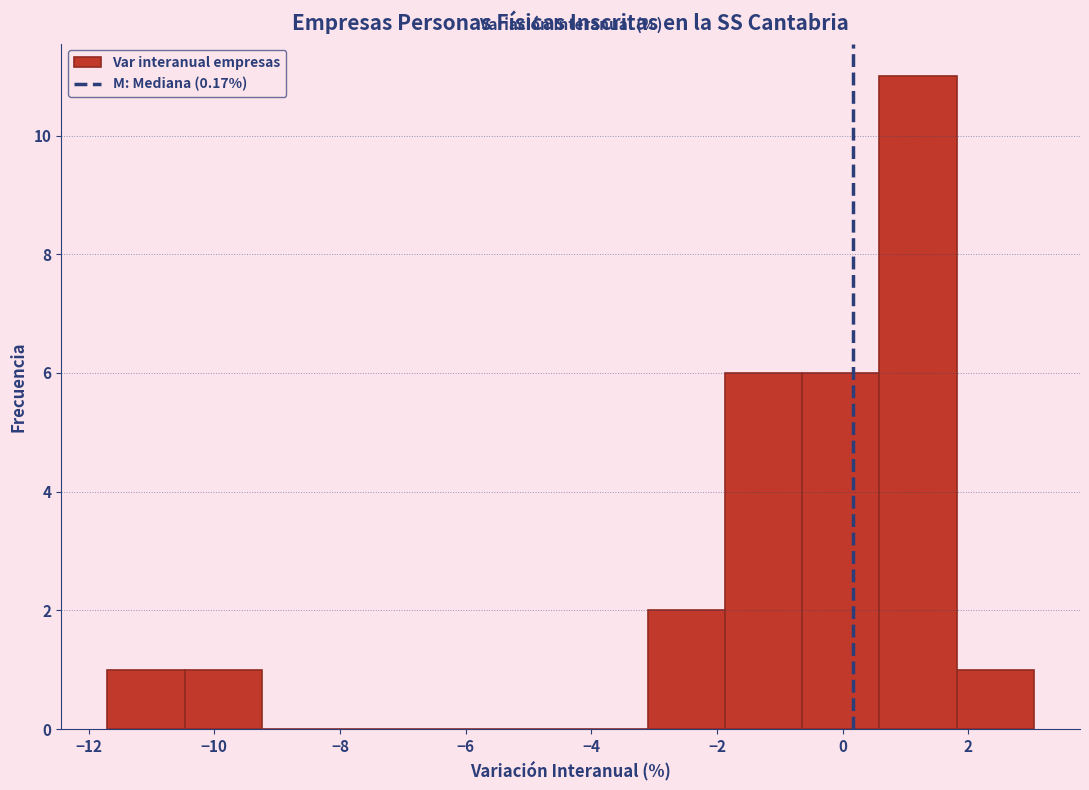

Reading left to right, list every bar in this chart as the range it spans on the x-axis followed by its height. Neither the bar edges nor the heights are printed on the chart, so give them approximately, as read against the axes.

-11.6 to -10.4: 1
-10.4 to -9.2: 1
-9.2 to -8.0: 0
-8.0 to -6.8: 0
-6.8 to -5.6: 0
-5.6 to -4.4: 0
-4.4 to -3.2: 0
-3.2 to -1.8: 2
-1.8 to -0.6: 6
-0.6 to 0.6: 6
0.6 to 1.8: 11
1.8 to 3.0: 1